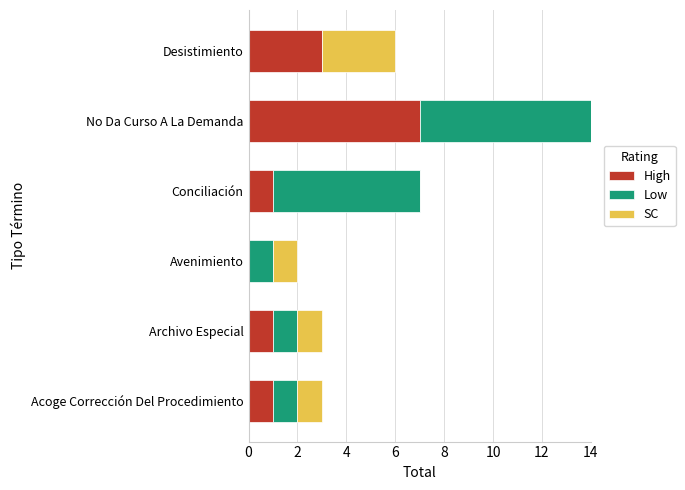

At which category is the sum across all series the highest?

No Da Curso A La Demanda